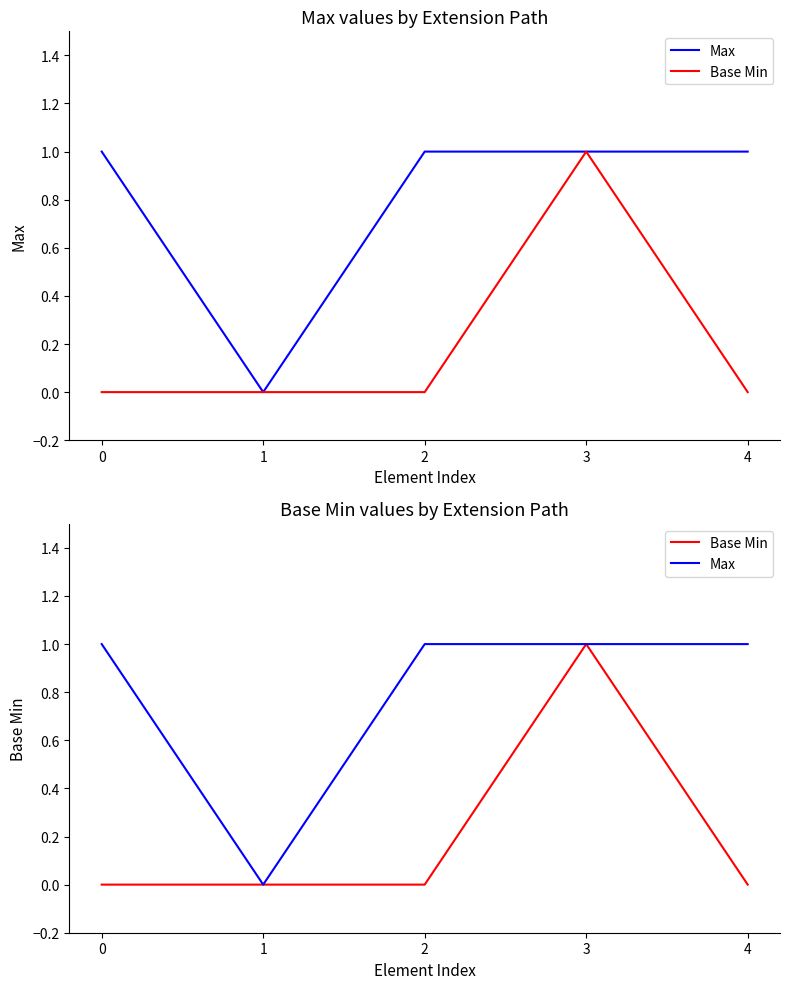

At which category is the sum across all series the highest?

3